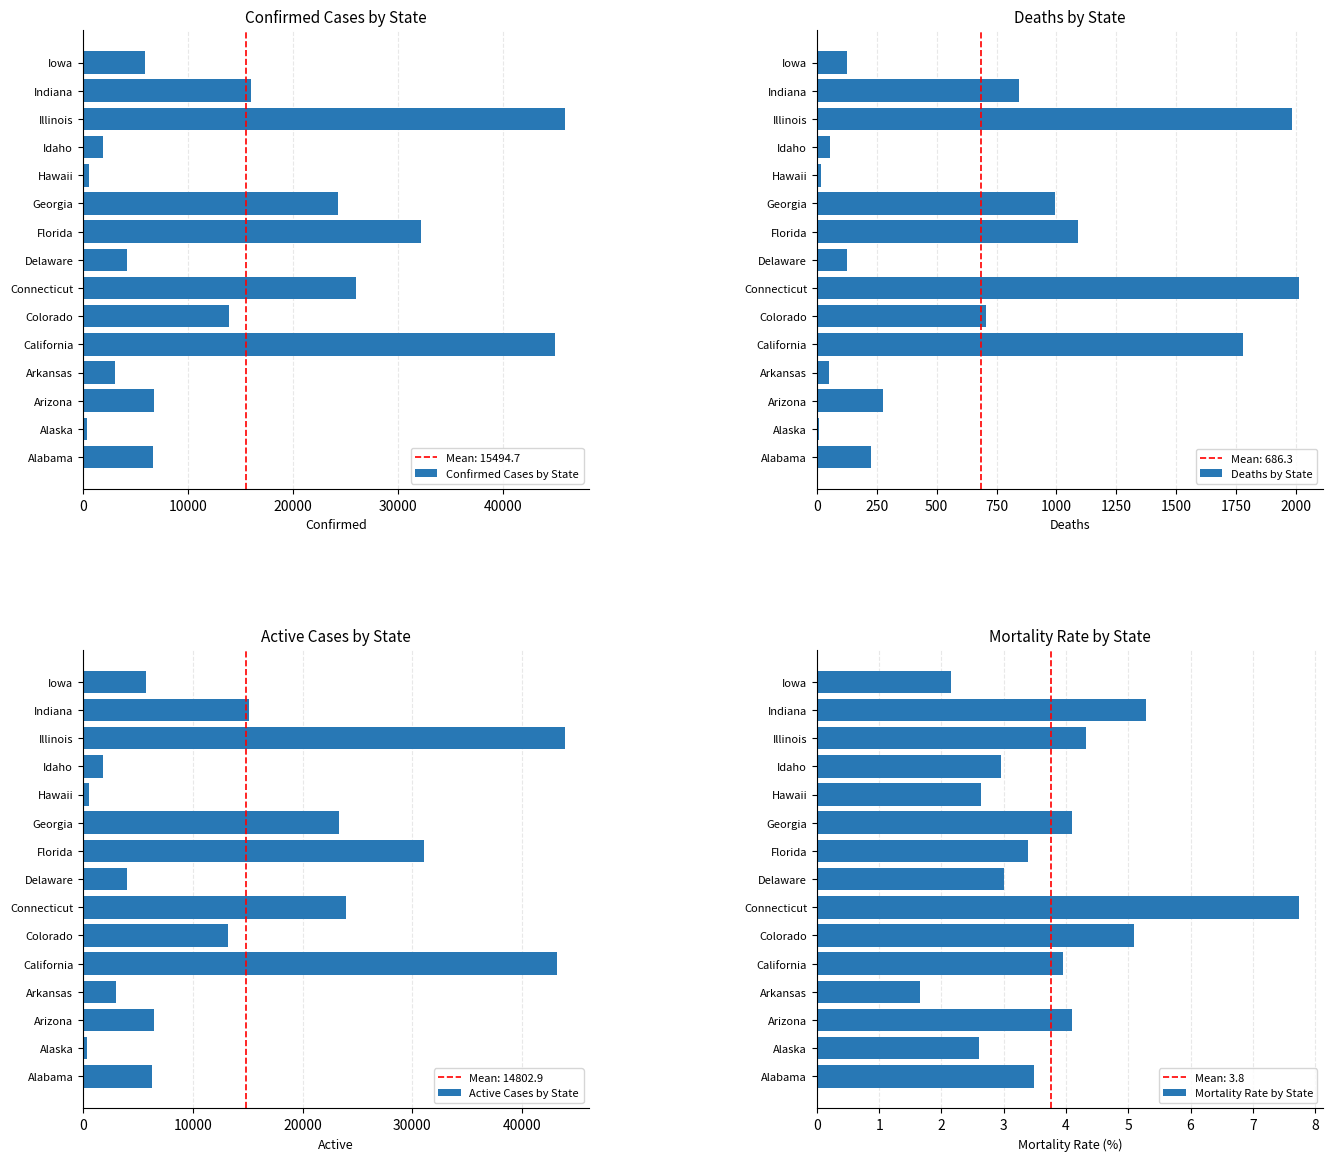

Reading left to right, transcribe all the data shown in this chart.

Confirmed Cases by State: 6621.0	345.0	6725.0	3069.0	44966.0	13879.0	25997.0	4162.0	32138.0	24302.0	607.0	1897.0	45883.0	15961.0	5868.0
Deaths by State: 228.0	9.0	275.0	51.0	1779.0	706.0	2012.0	125.0	1088.0	995.0	16.0	56.0	1983.0	844.0	127.0
Active Cases by State: 6311.0	336.0	6450.0	3018.0	43187.0	13173.0	23985.0	4037.0	31050.0	23307.0	591.0	1841.0	43900.0	15117.0	5741.0
Mortality Rate by State: 3.5	2.6	4.1	1.7	4.0	5.1	7.7	3.0	3.4	4.1	2.6	3.0	4.3	5.3	2.2